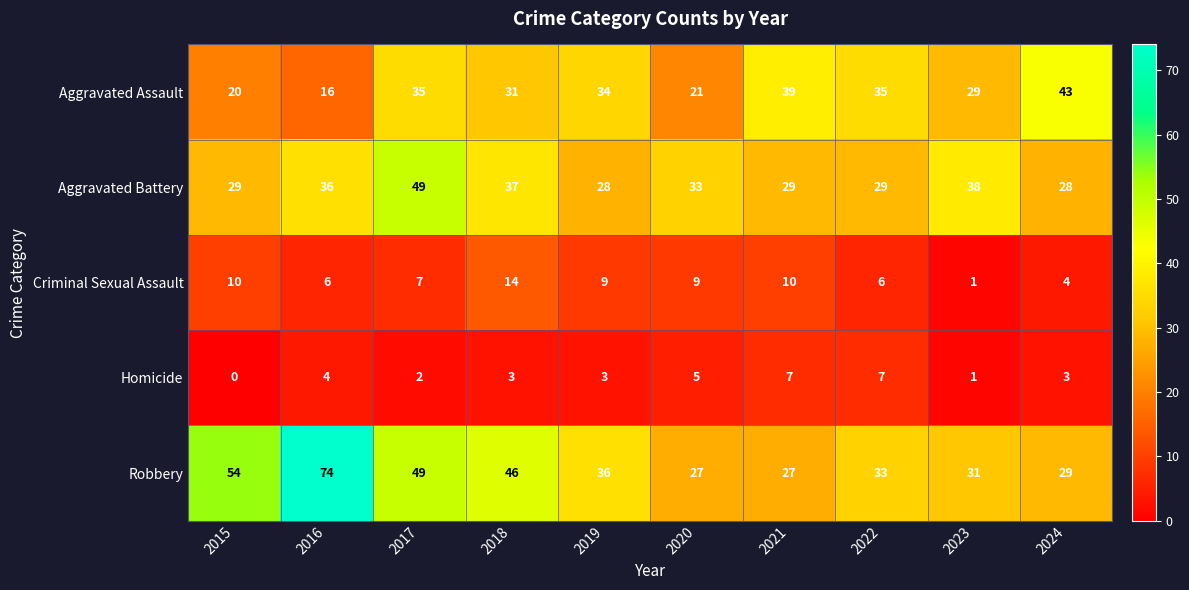

At 2015, list the series in order from largest to smallest.

Robbery, Aggravated Battery, Aggravated Assault, Criminal Sexual Assault, Homicide